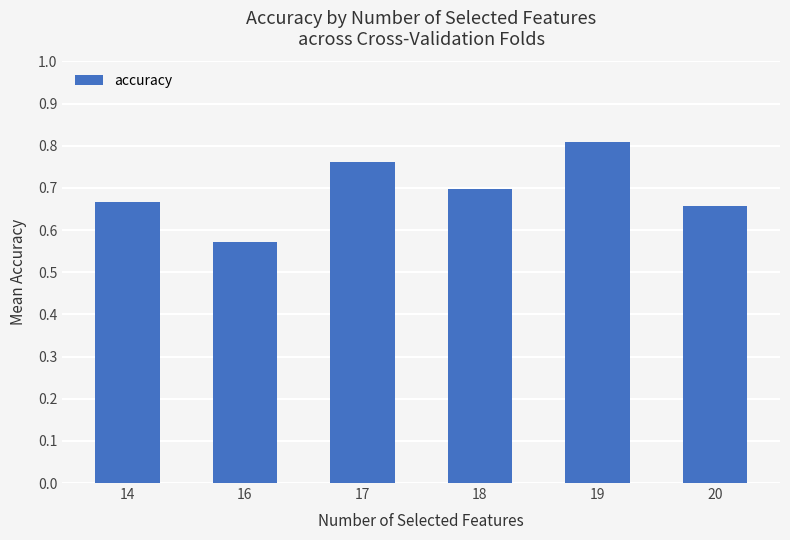

What is the difference between the values at 19 and 20?

0.2